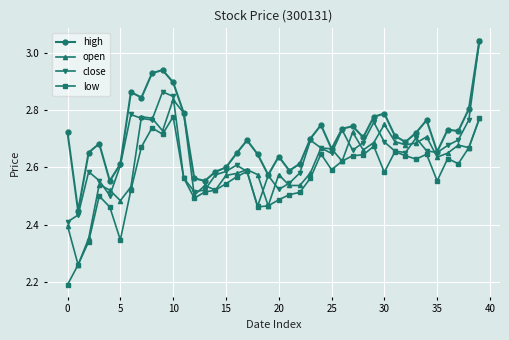

Rank the series by their average value, from highest to lowest.

high, close, open, low